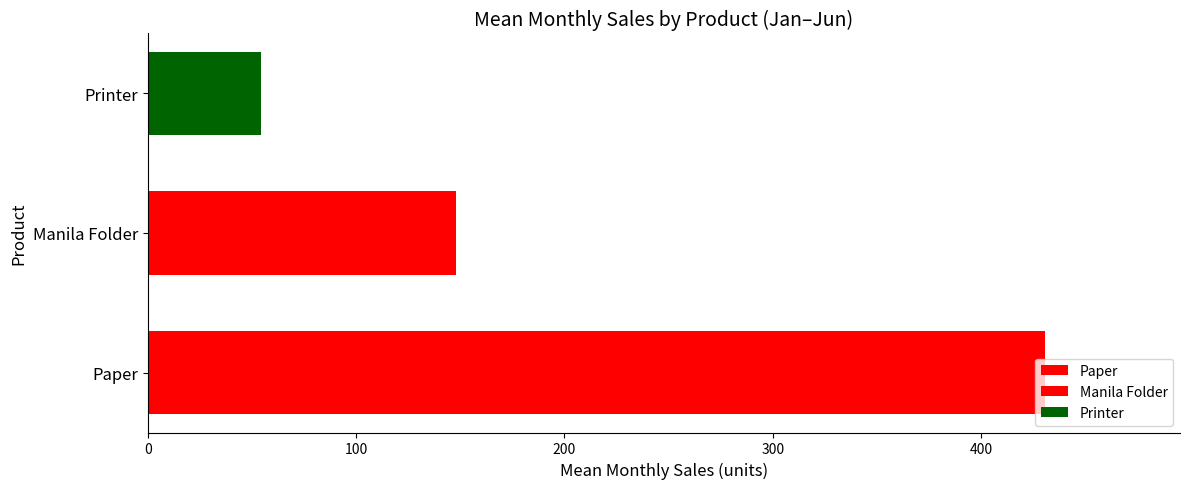

What is the change in value from Paper to Manila Folder?

-282.8